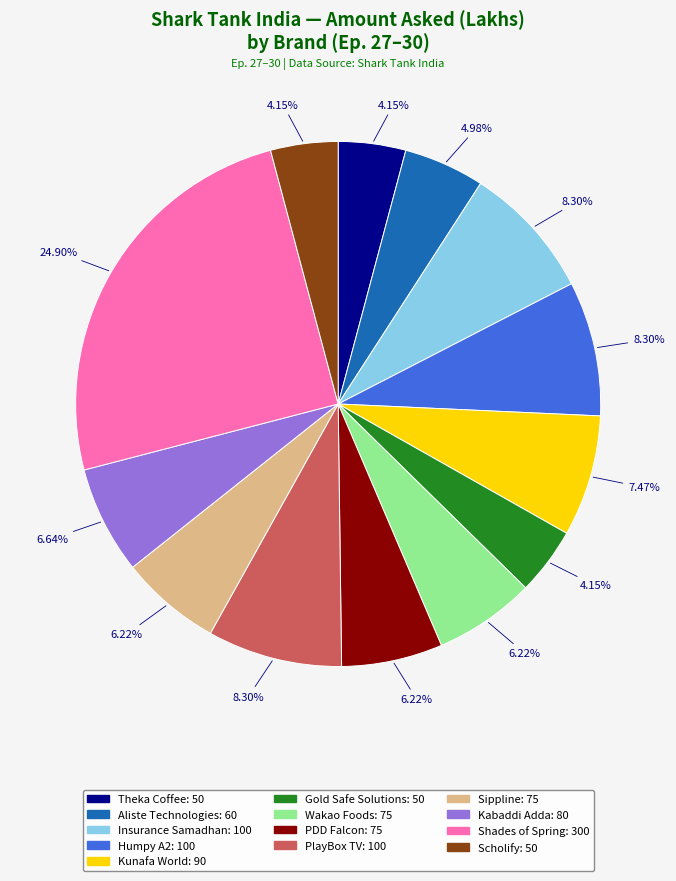

Is the sum of Aliste Technologies and Theka Coffee greater than half?

No